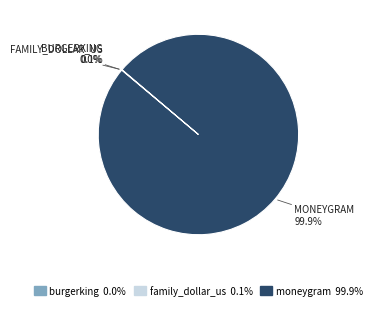

Does any single category account for the majority?

Yes